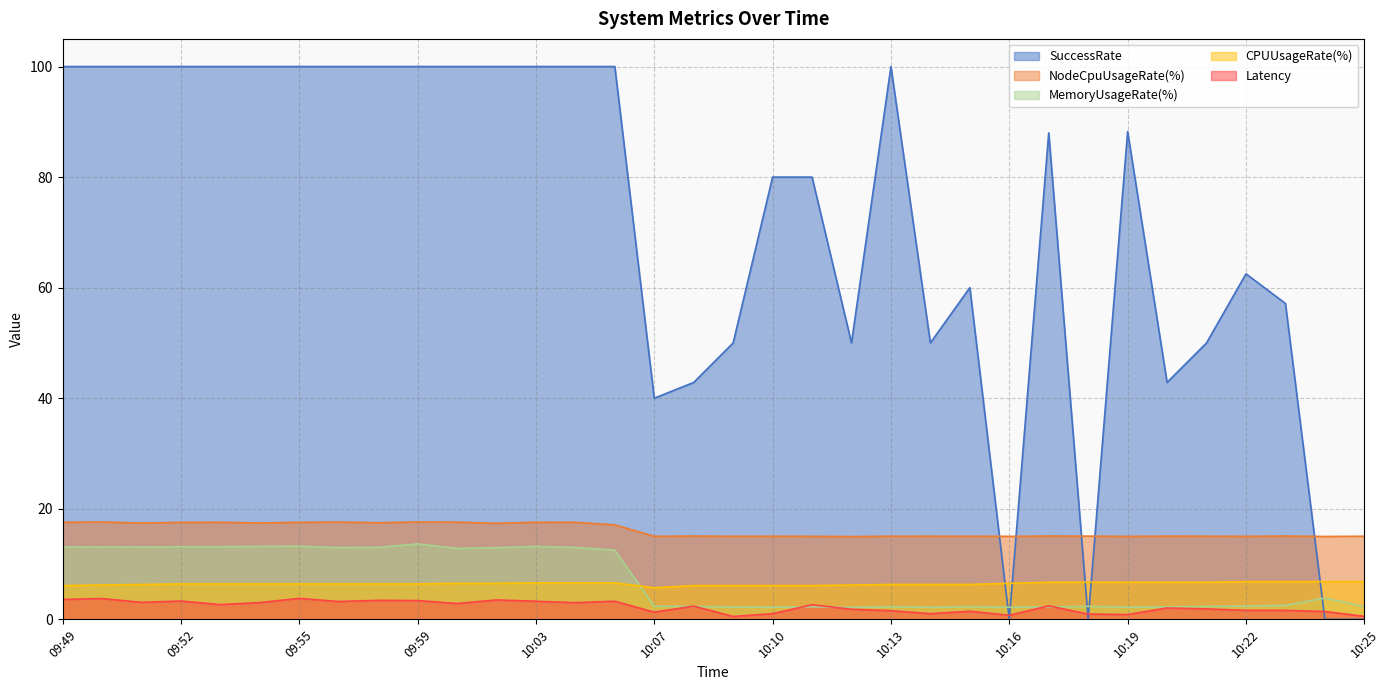

Which label corresponds to the smallest value in the chart?

10:16